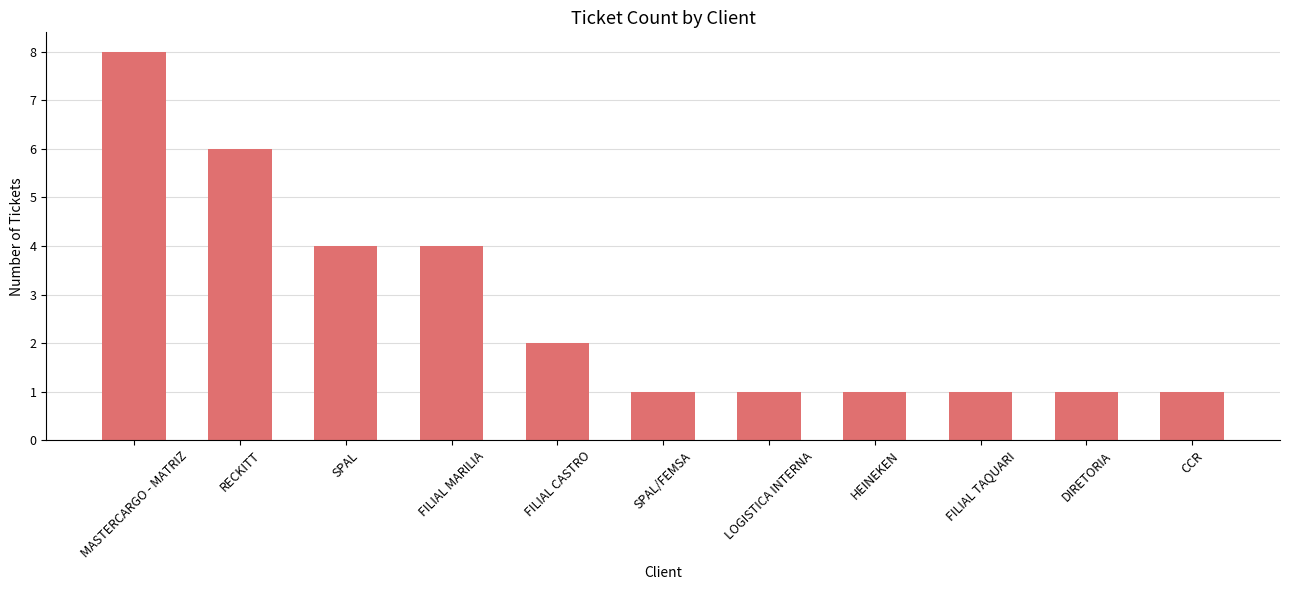

Which category has the highest value across all series?

MASTERCARGO - MATRIZ